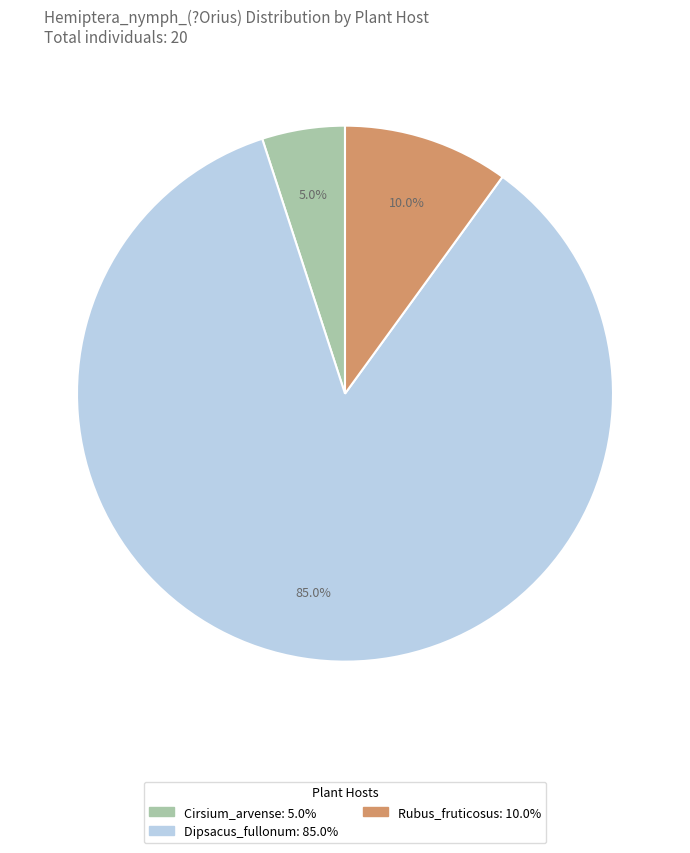

How many slices are in this pie chart?

3